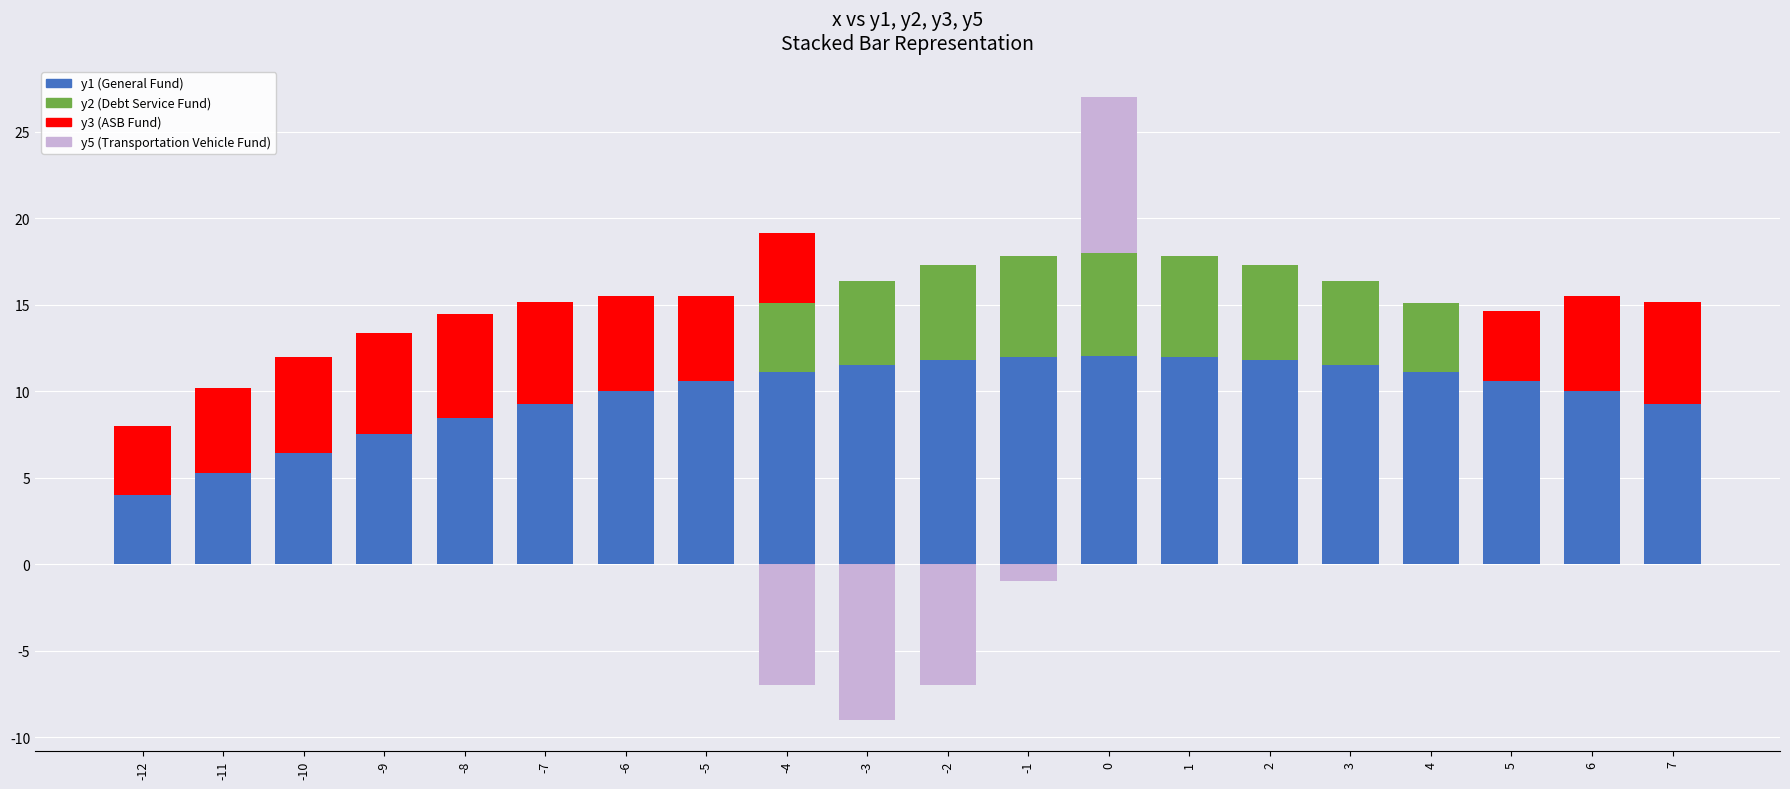

Rank the categories by y2 (Debt Service Fund) value from highest to lowest.

0, -1, 1, -2, 2, -3, 3, -4, 4, -12, -11, -10, -9, -8, -7, -6, -5, 5, 6, 7